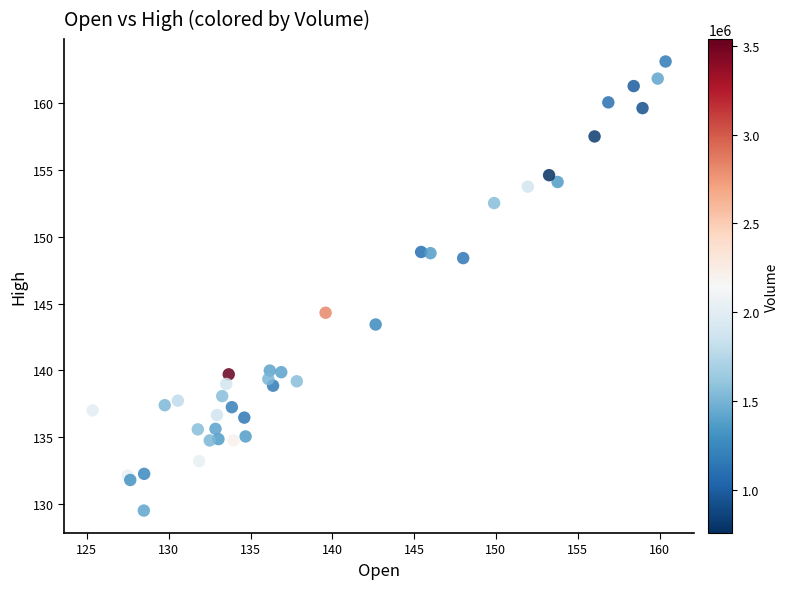

What Y value in the scatter plot is closest to 146?

144.3